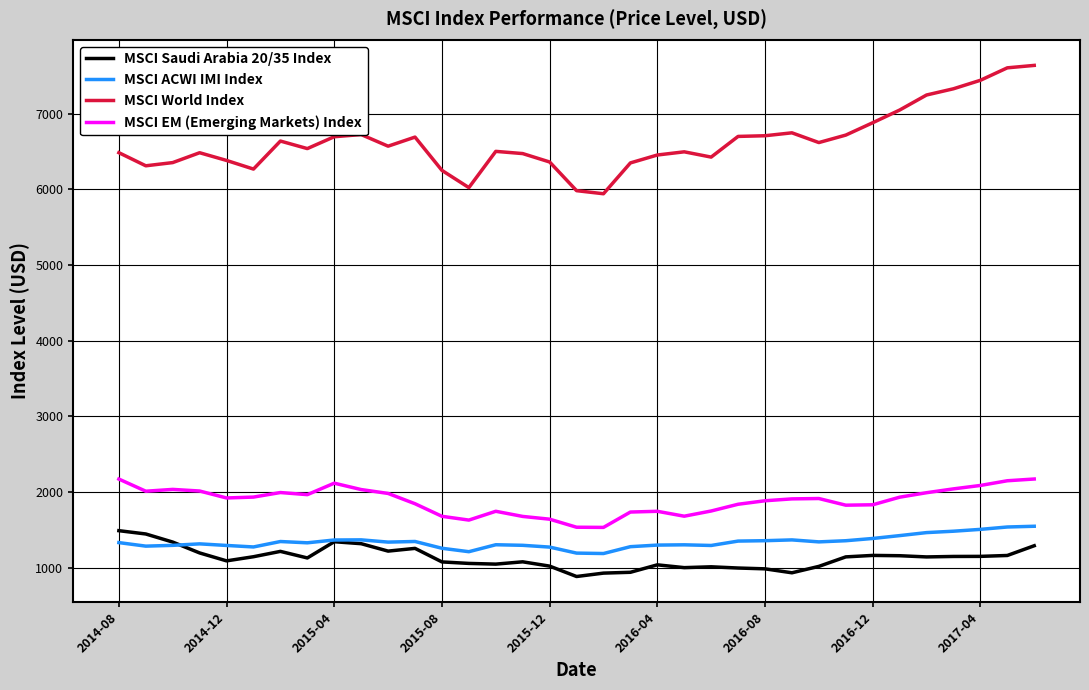

What is the average value of the MSCI World Index series?

6629.8